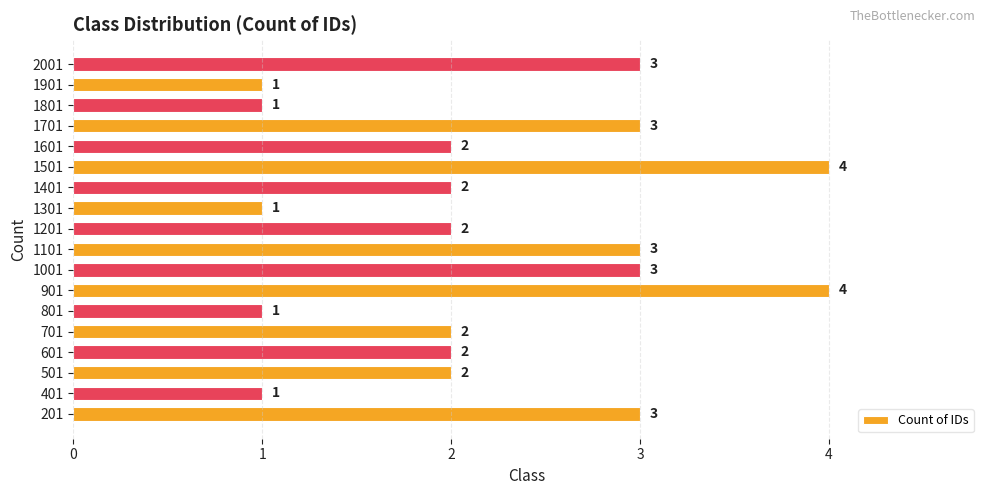

How many data points are less than 2?

5